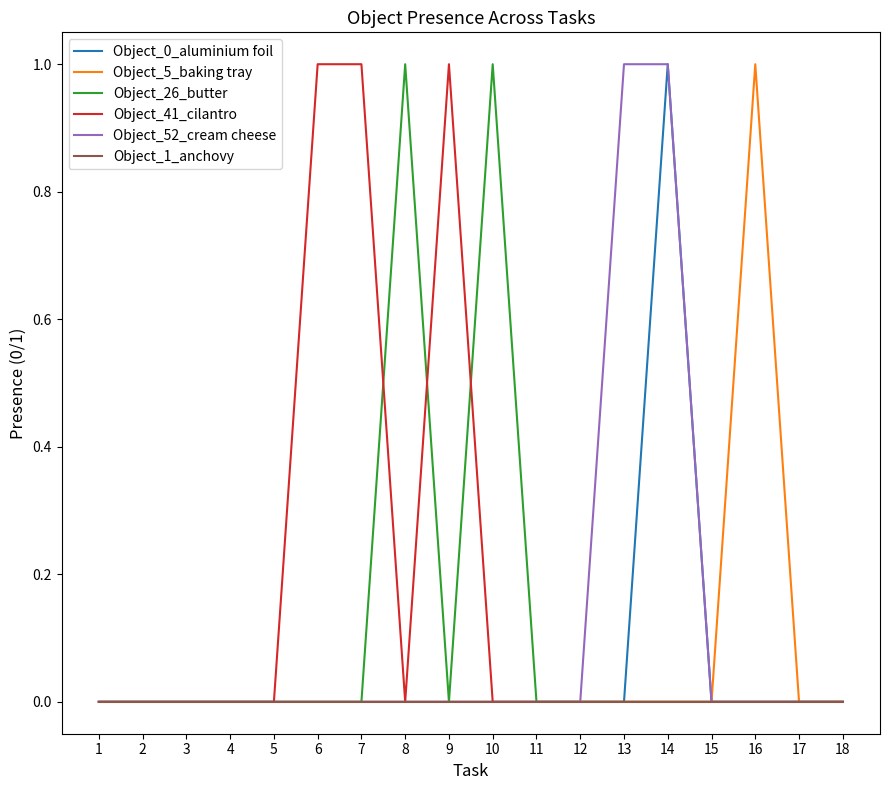

What are all the series names shown in the legend?

Object_0_aluminium foil, Object_5_baking tray, Object_26_butter, Object_41_cilantro, Object_52_cream cheese, Object_1_anchovy